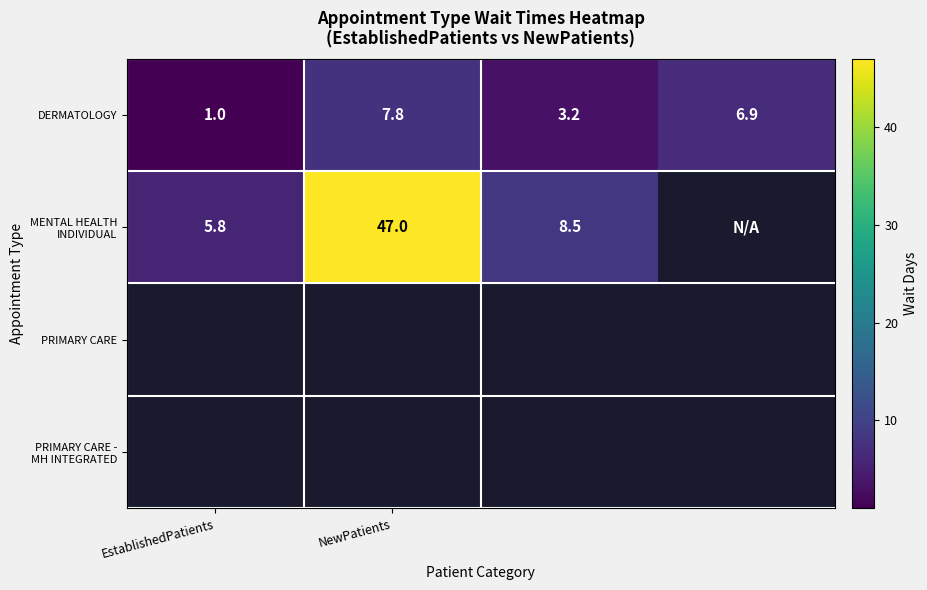

At which category does the chart reach its minimum across all series?

EstablishedPatients